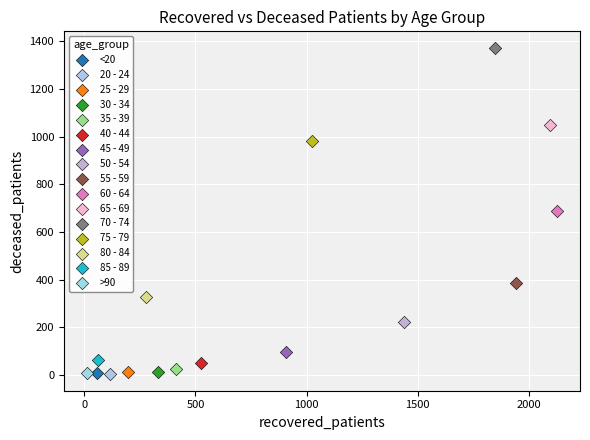

What are all the series names shown in the legend?

<20, 20 - 24, 25 - 29, 30 - 34, 35 - 39, 40 - 44, 45 - 49, 50 - 54, 55 - 59, 60 - 64, 65 - 69, 70 - 74, 75 - 79, 80 - 84, 85 - 89, >90